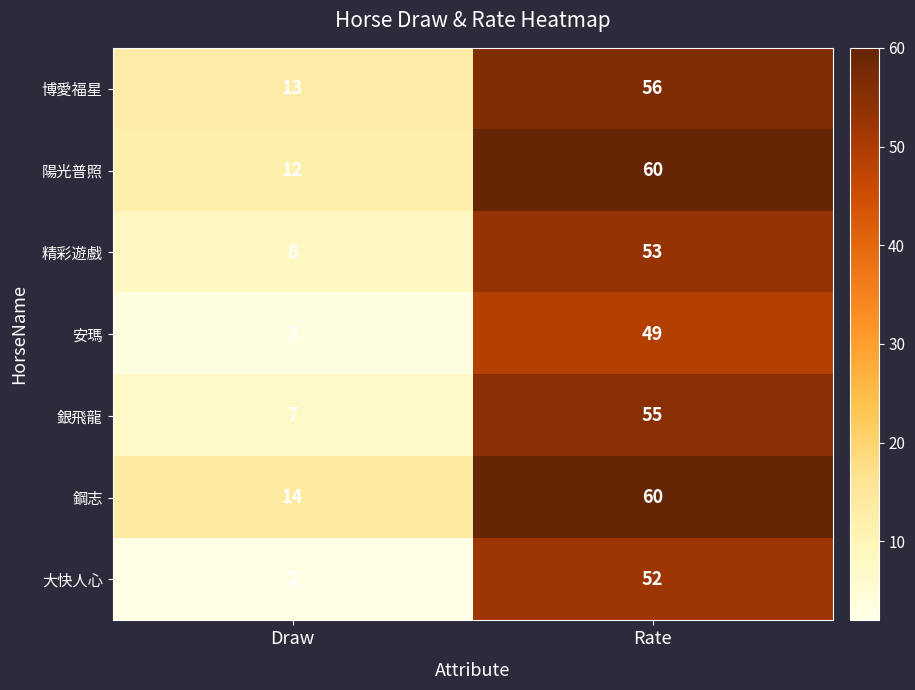

Reading right to left, transcribe all the data shown in this chart.

博愛福星: Rate=56	Draw=13
陽光普照: Rate=60	Draw=12
精彩遊戲: Rate=53	Draw=8
安瑪: Rate=49	Draw=3
銀飛龍: Rate=55	Draw=7
鋼志: Rate=60	Draw=14
大快人心: Rate=52	Draw=2